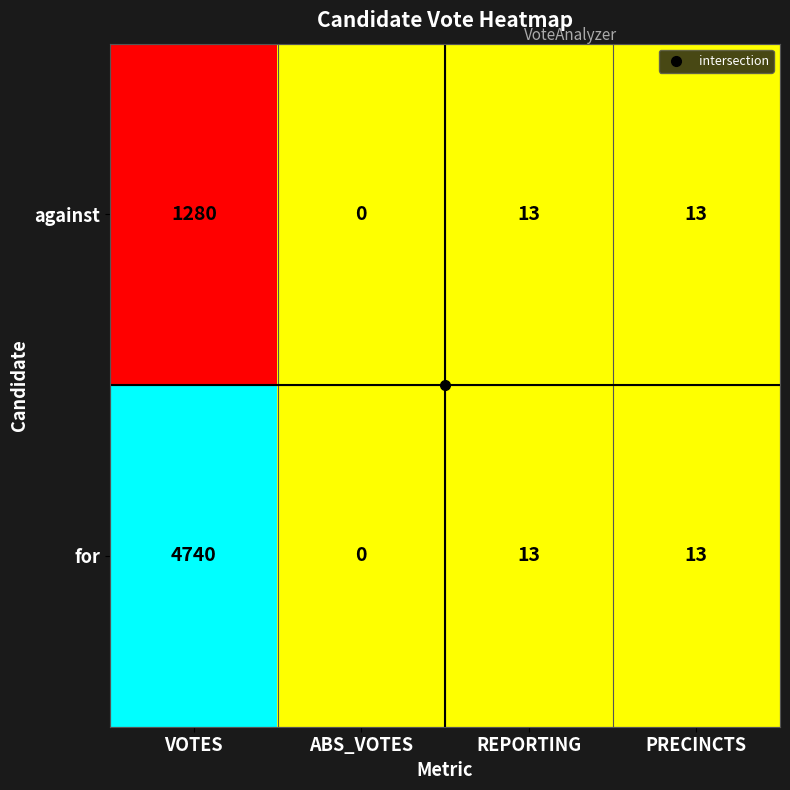

True or false: for has a value of 4740 at VOTES.

True